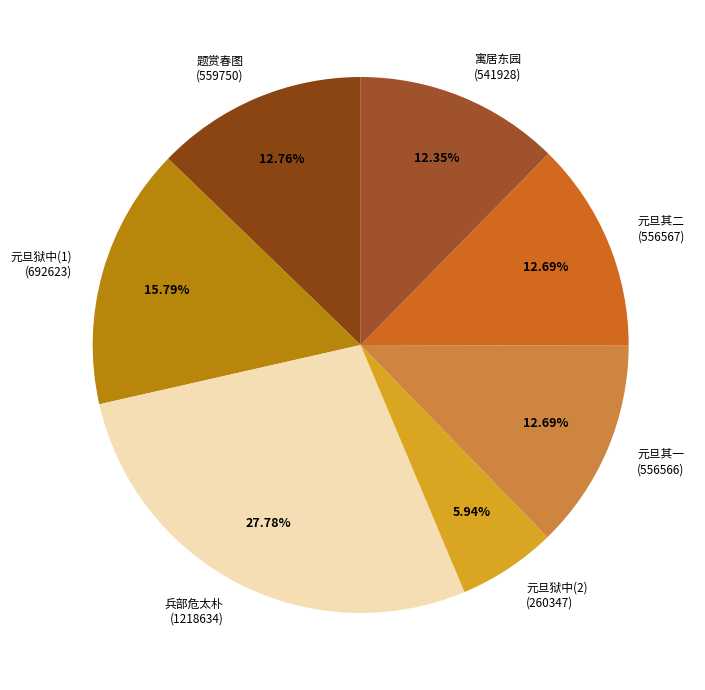

To the nearest percent, what is the difference between the largest and smallest slice percentages?

22%